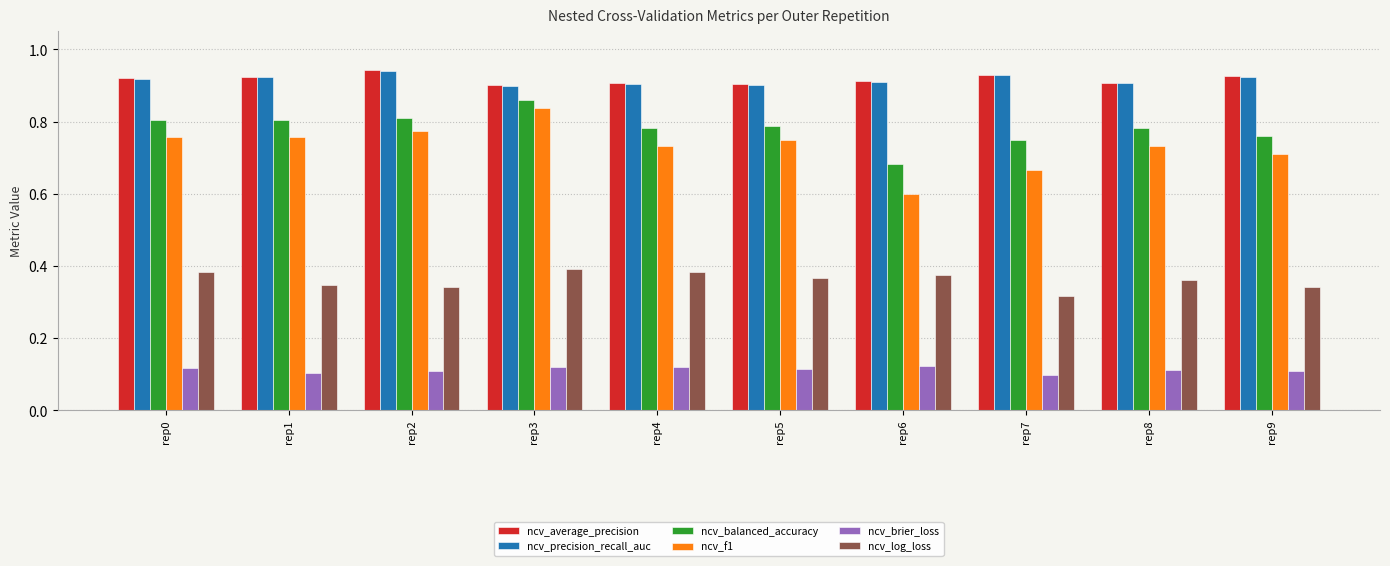

Which series has the widest spread of values?

ncv_f1